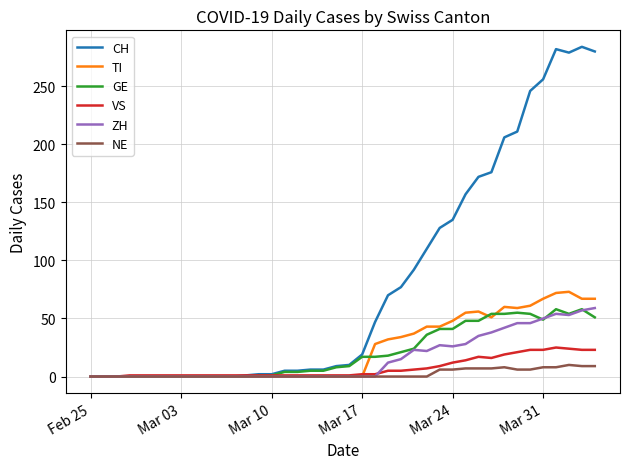

What is the greatest value displayed?

284